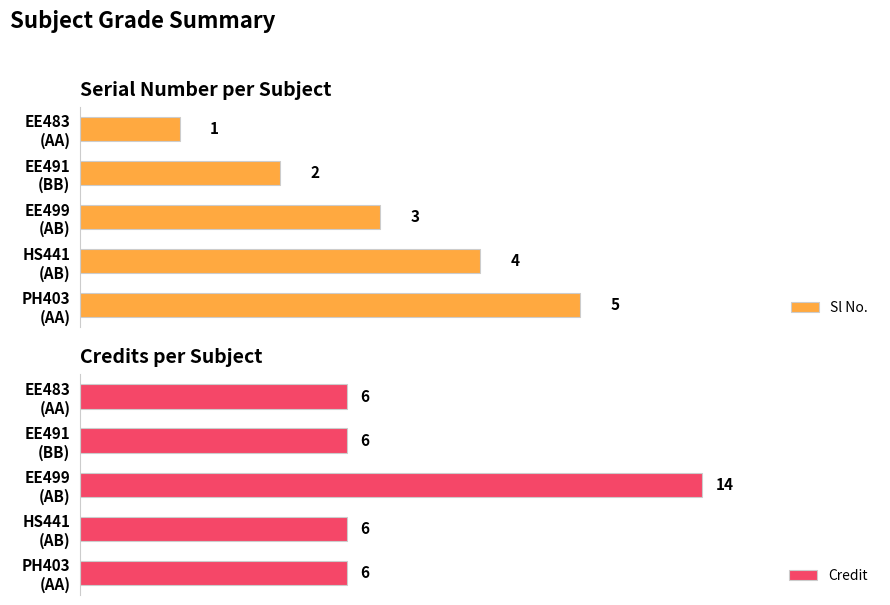

What is the value of the Sl No. bar at the 3rd from the left?

3